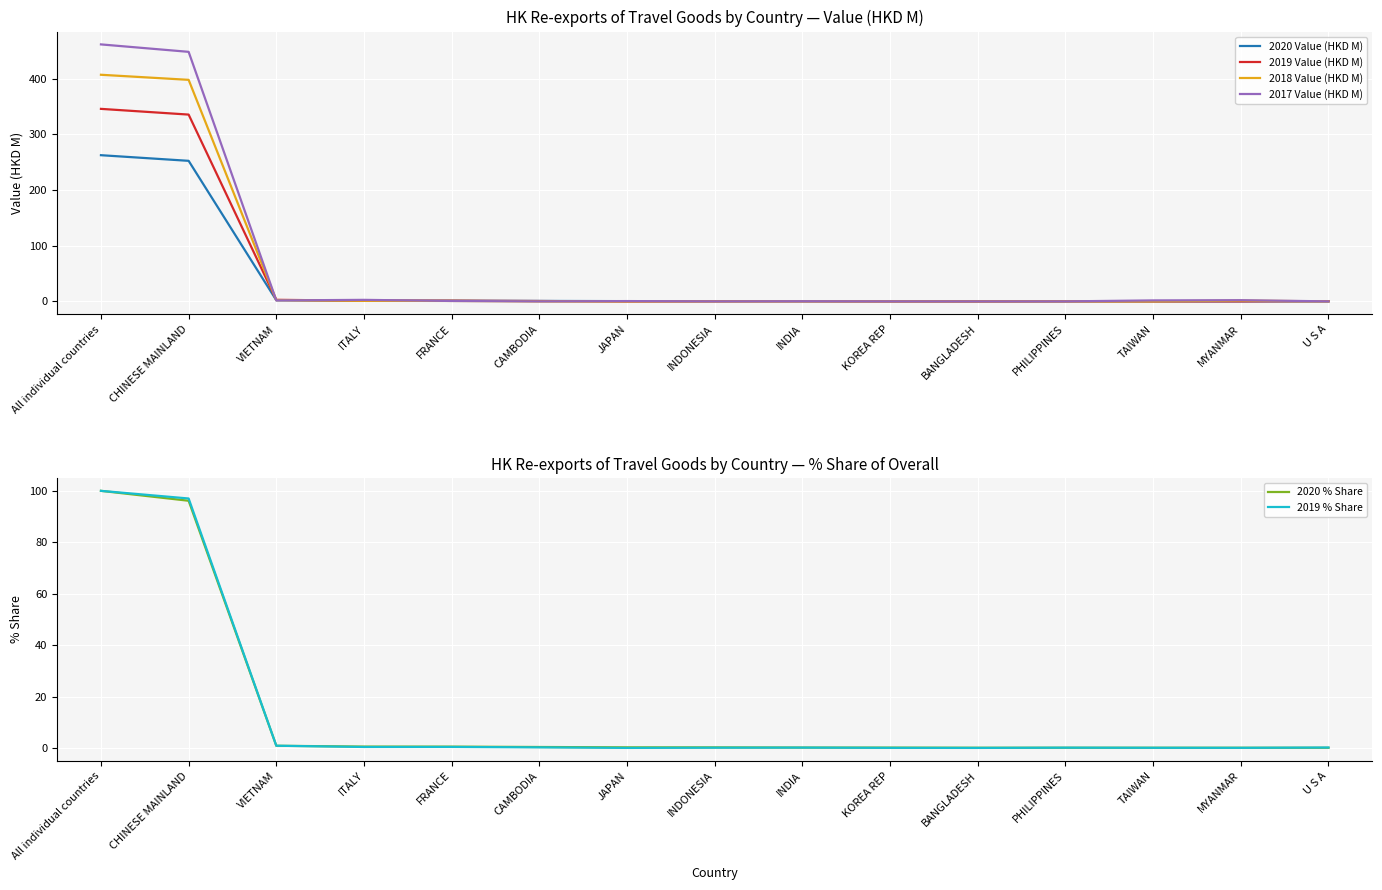

The 2018 Value (HKD M) series shows 398.0 at CHINESE MAINLAND. True or false?

True